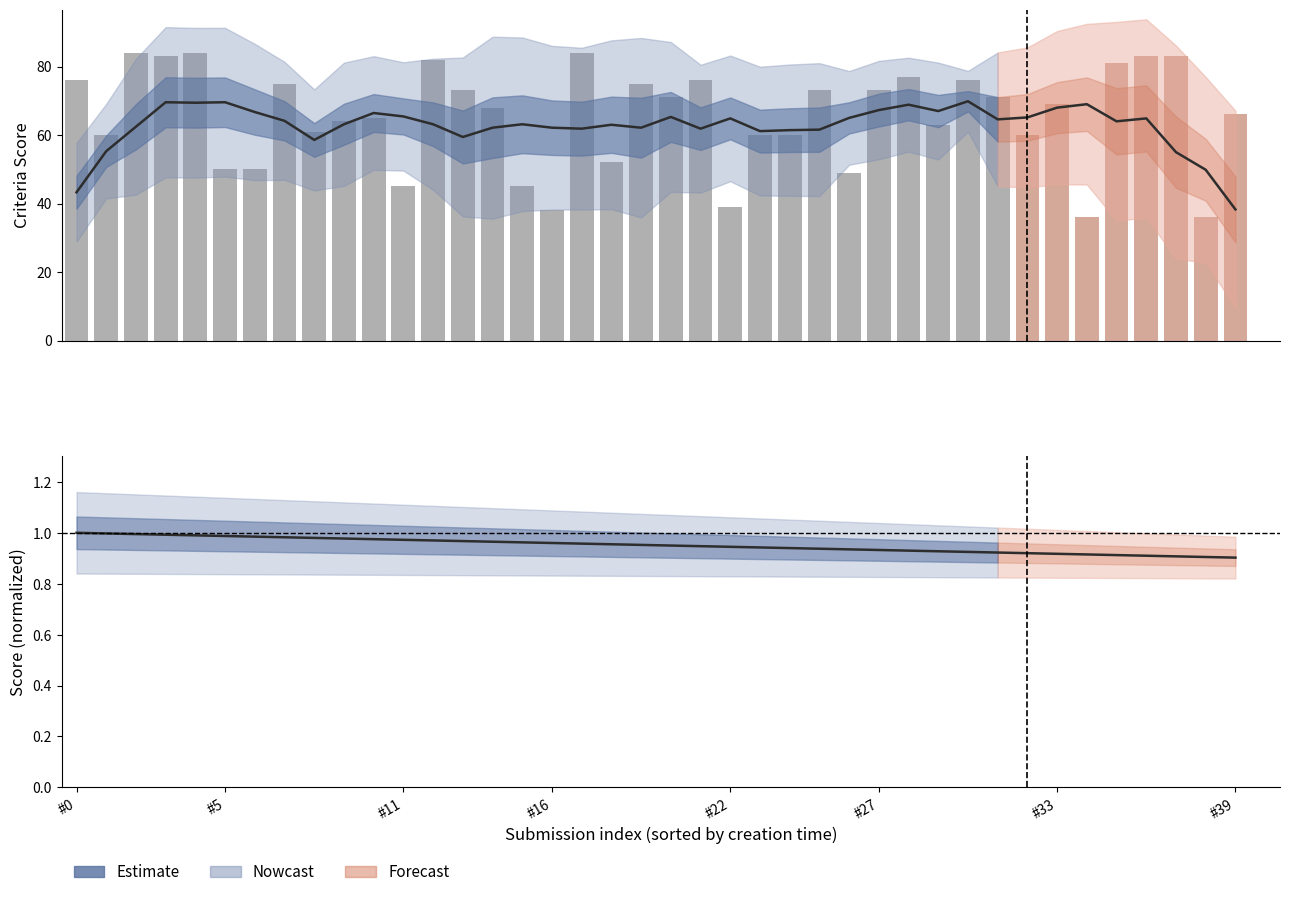

What is the label of the 25th bar from the left?

24